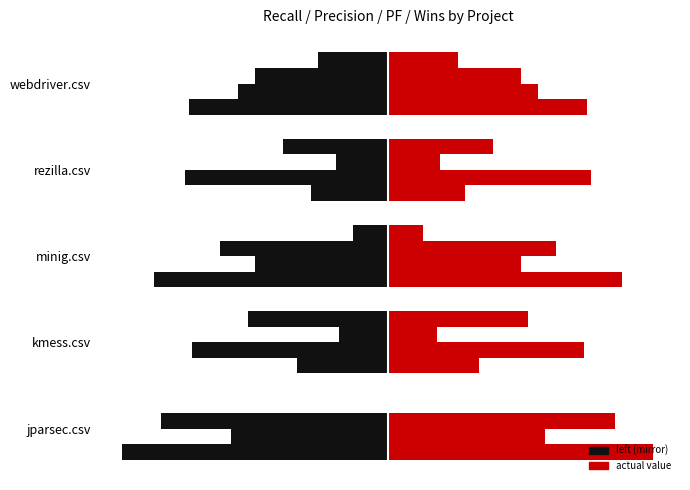

Is it true that recall equals -0.3 at kmess.csv?

True